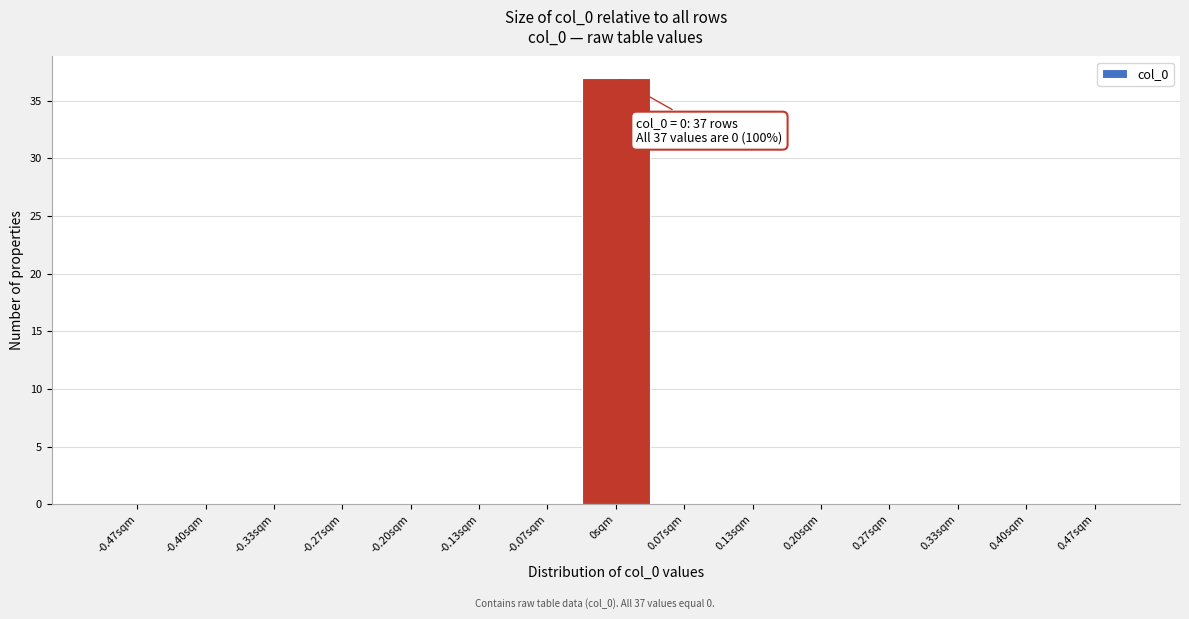

Over which range of the x-axis is the bar tallest?

-0.03 to 0.03